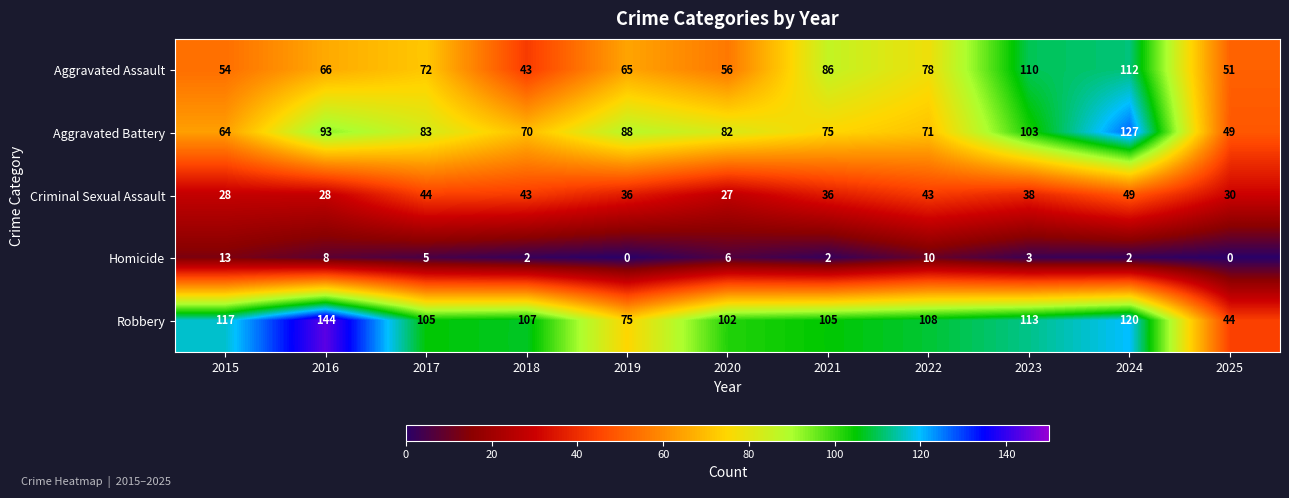

What is the difference between the maximum and second lowest values in the Aggravated Battery series?

63